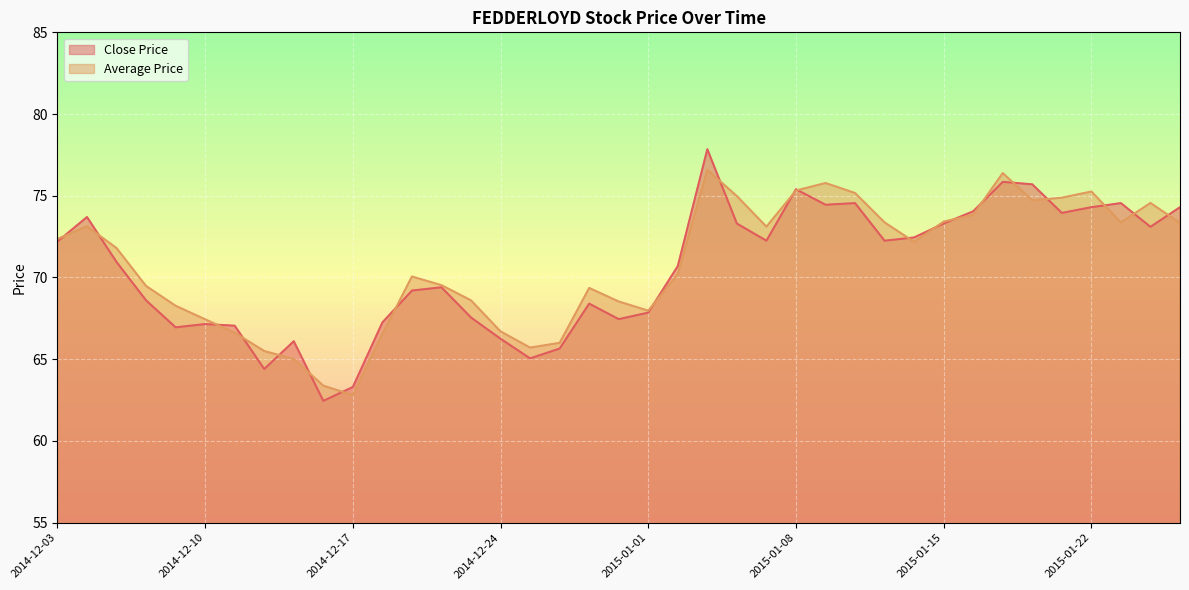

List the labels in order of Average Price value, largest first.

2015-01-05, 2015-01-19, 2015-01-09, 2015-01-08, 2015-01-22, 2015-01-12, 2015-01-06, 2015-01-21, 2015-01-20, 2015-01-27, 2015-01-16, 2015-01-15, 2015-01-13, 2015-01-23, 2015-01-28, 2014-12-04, 2015-01-07, 2014-12-03, 2015-01-14, 2014-12-05, 2015-01-02, 2014-12-19, 2014-12-22, 2014-12-08, 2014-12-30, 2014-12-23, 2014-12-31, 2014-12-09, 2015-01-01, 2014-12-10, 2014-12-24, 2014-12-11, 2014-12-18, 2014-12-29, 2014-12-26, 2014-12-12, 2014-12-15, 2014-12-16, 2014-12-17